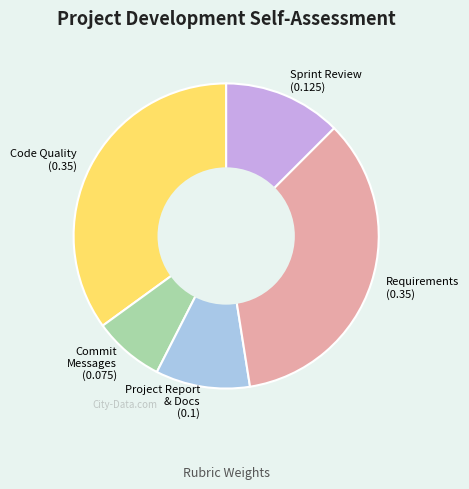

Is there any slice that represents more than half of the pie?

No